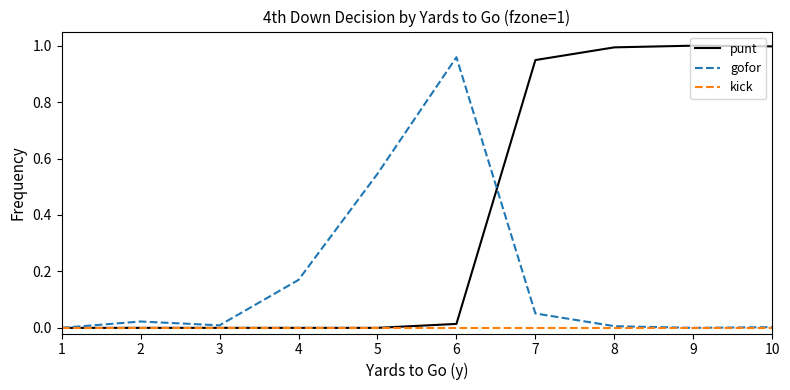

What are all the series names shown in the legend?

punt, gofor, kick